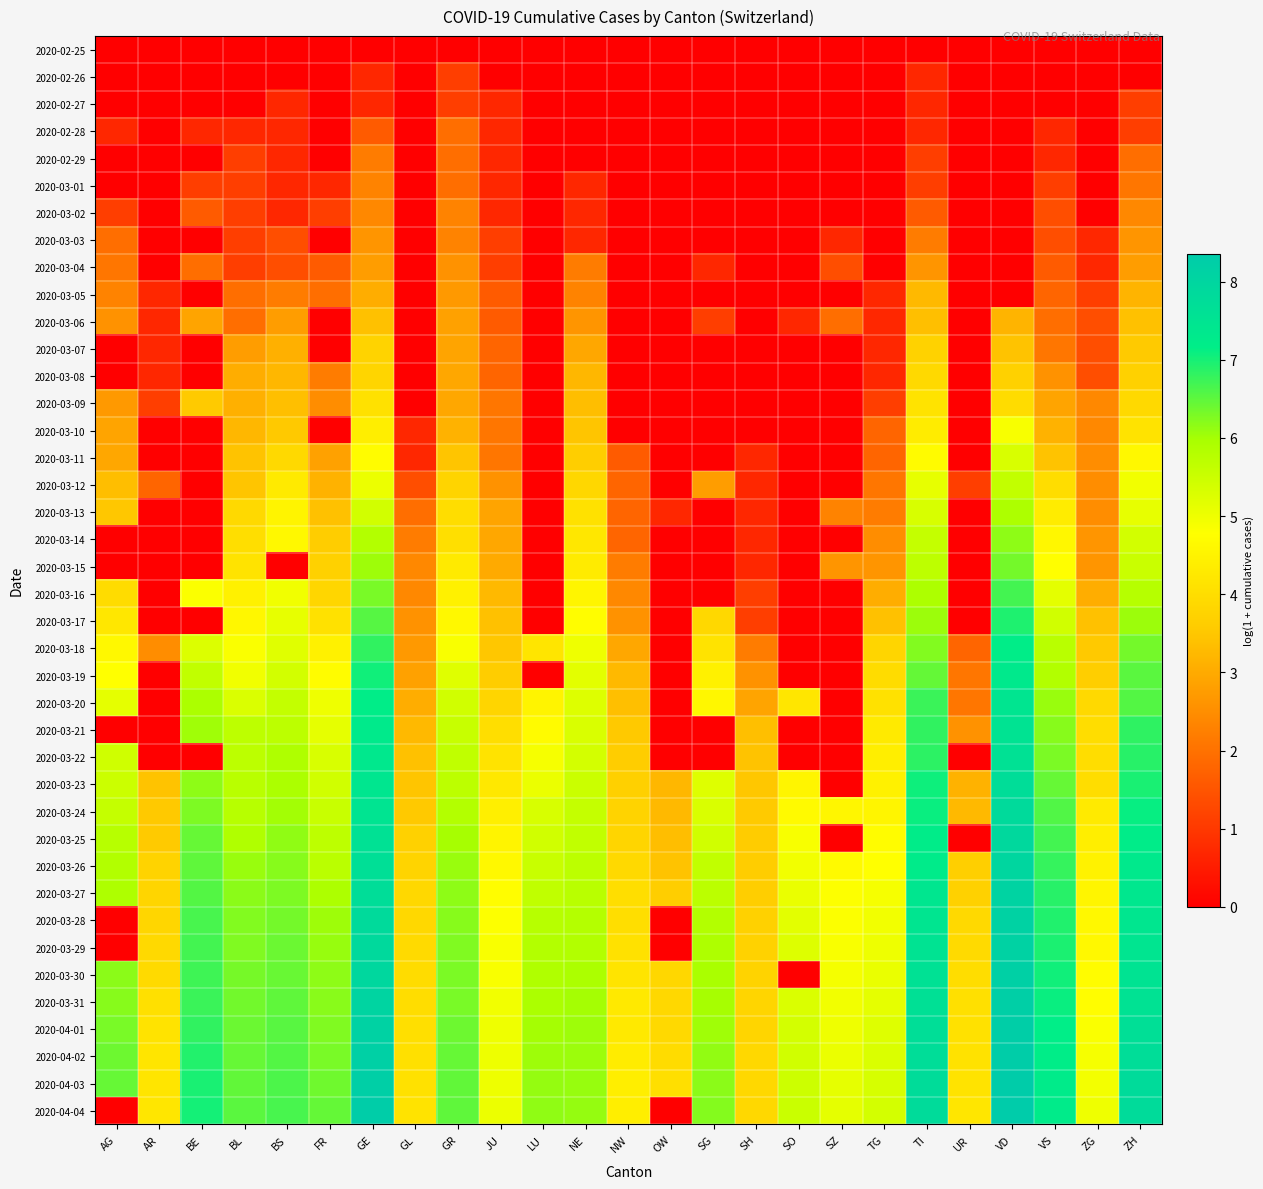

At which category is the sum across all series the highest?

GE